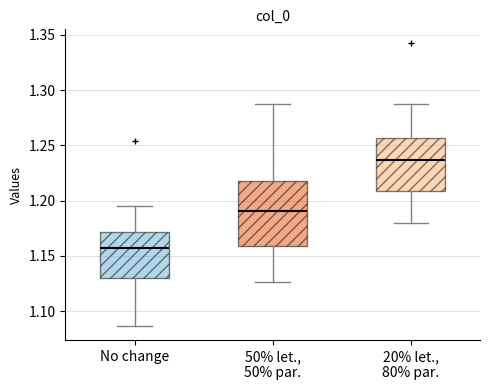

Which box's median line is the highest?

20% let., 80% par.